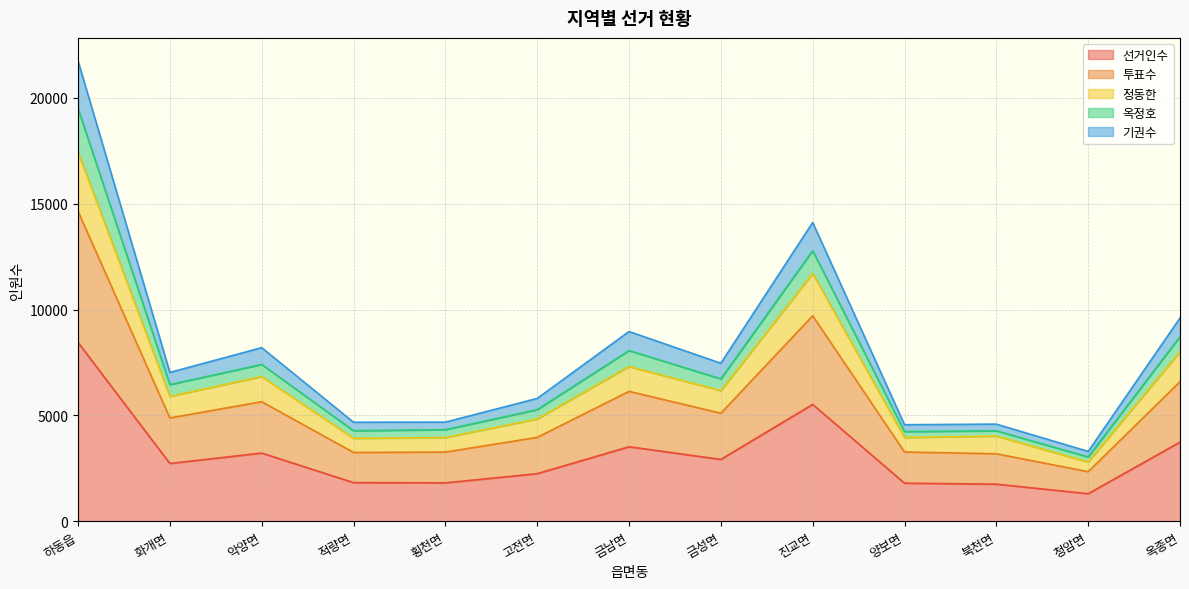

True or false: 선거인수 has a value of 4622 at 화개면.

False